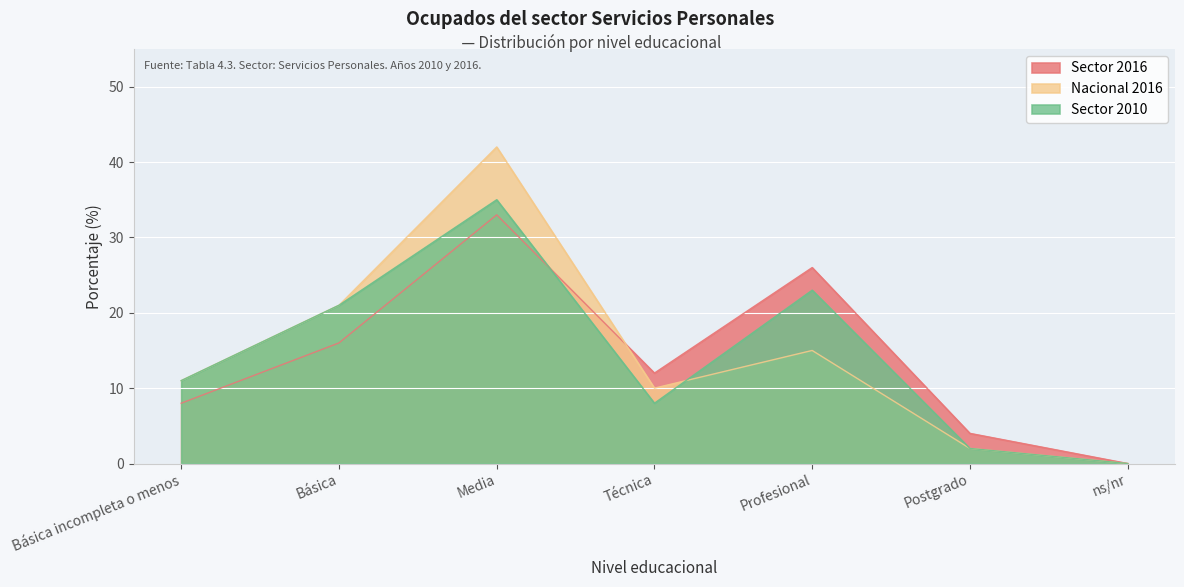

Is the value of Sector 2016 at ns/nr greater than the value of Nacional 2016 at ns/nr?

No